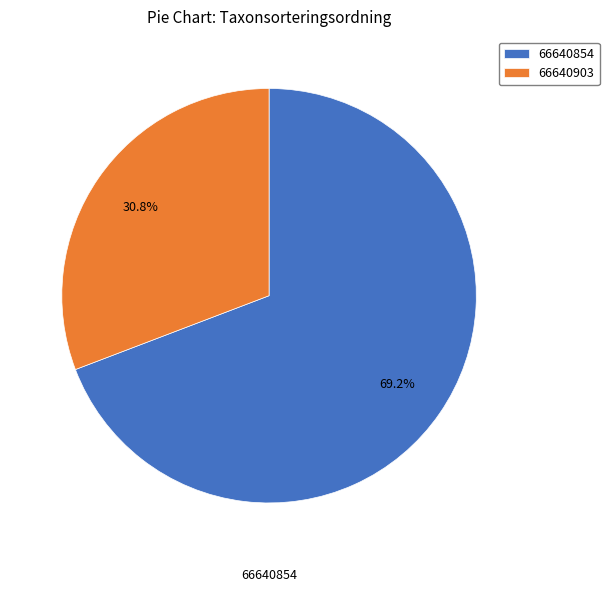

Between 66640854 and 66640903, which is larger?

66640854